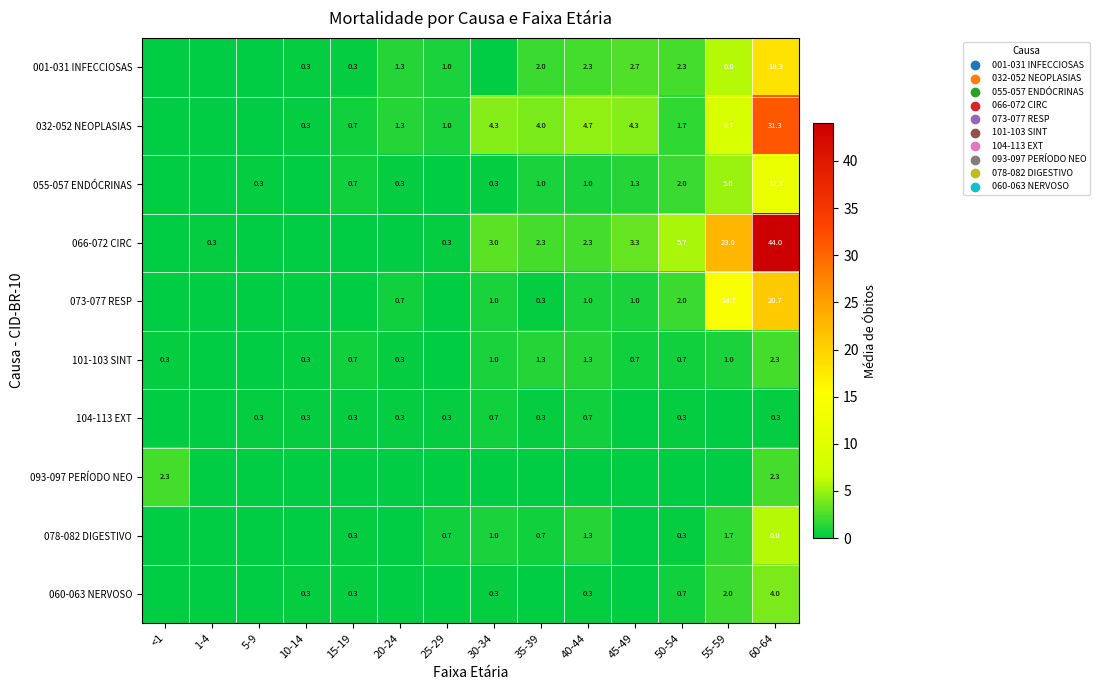

Is it true that 060-063 NERVOSO equals 0.3 at 40-44?

True